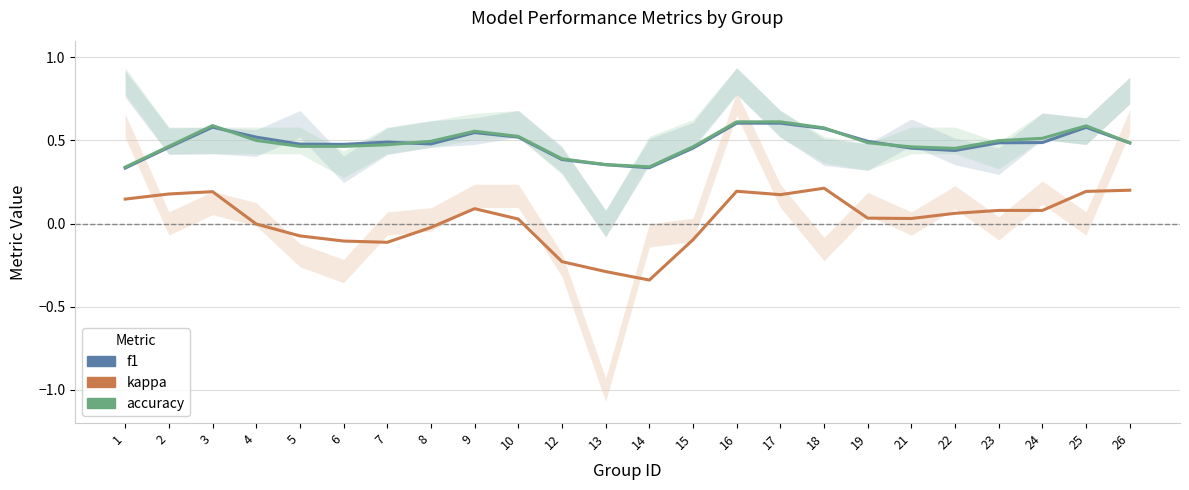

Reading right to left, transcribe all the data shown in this chart.

f1: 0.5	0.6	0.5	0.5	0.4	0.5	0.5	0.6	0.6	0.6	0.5	0.3	0.4	0.4	0.5	0.5	0.5	0.5	0.5	0.5	0.5	0.6	0.5	0.3
kappa: 0.2	0.2	0.1	0.1	0.1	0.0	0.0	0.2	0.2	0.2	-0.1	-0.3	-0.3	-0.2	0.0	0.1	-0.0	-0.1	-0.1	-0.1	-0.0	0.2	0.2	0.1
accuracy: 0.5	0.6	0.5	0.5	0.5	0.5	0.5	0.6	0.6	0.6	0.5	0.3	0.4	0.4	0.5	0.6	0.5	0.5	0.5	0.5	0.5	0.6	0.5	0.3